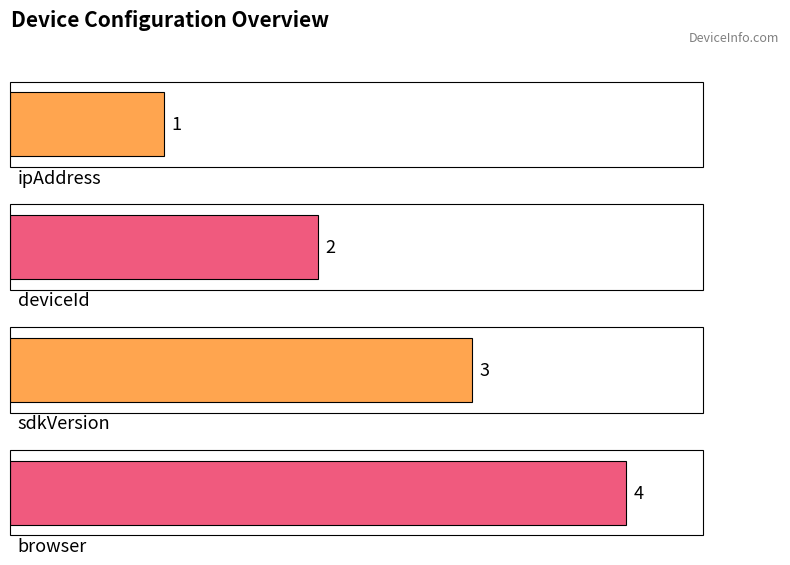

What is the sum of the values at browser and sdkVersion?

7